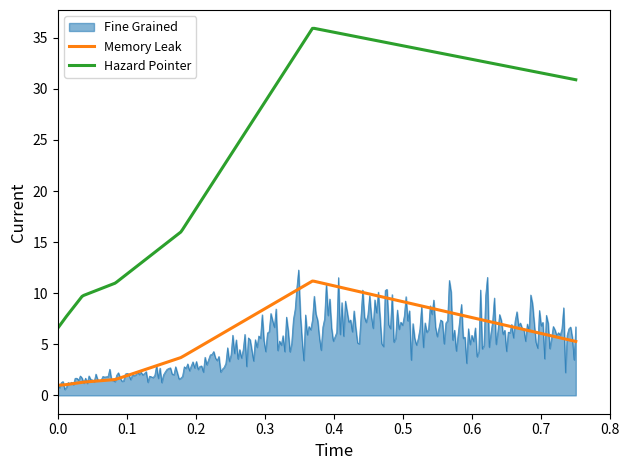

Which series has the largest total across all categories?

Hazard Pointer